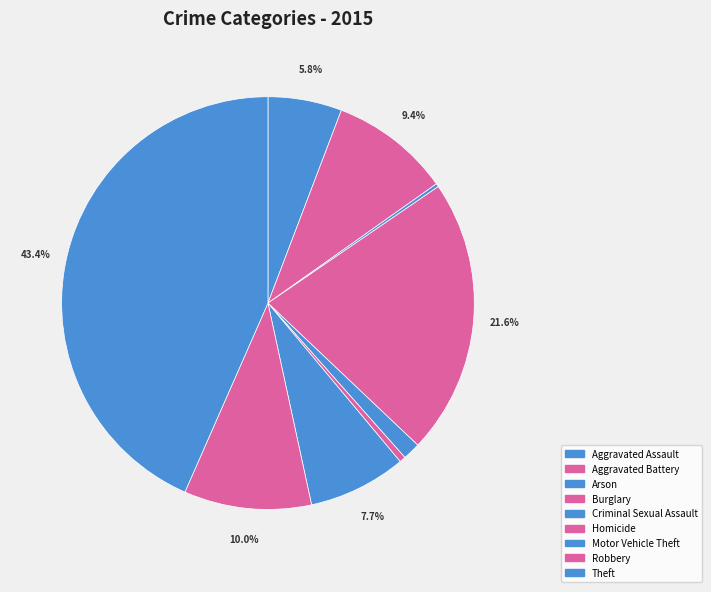

Which category has the biggest portion of the pie?

Theft